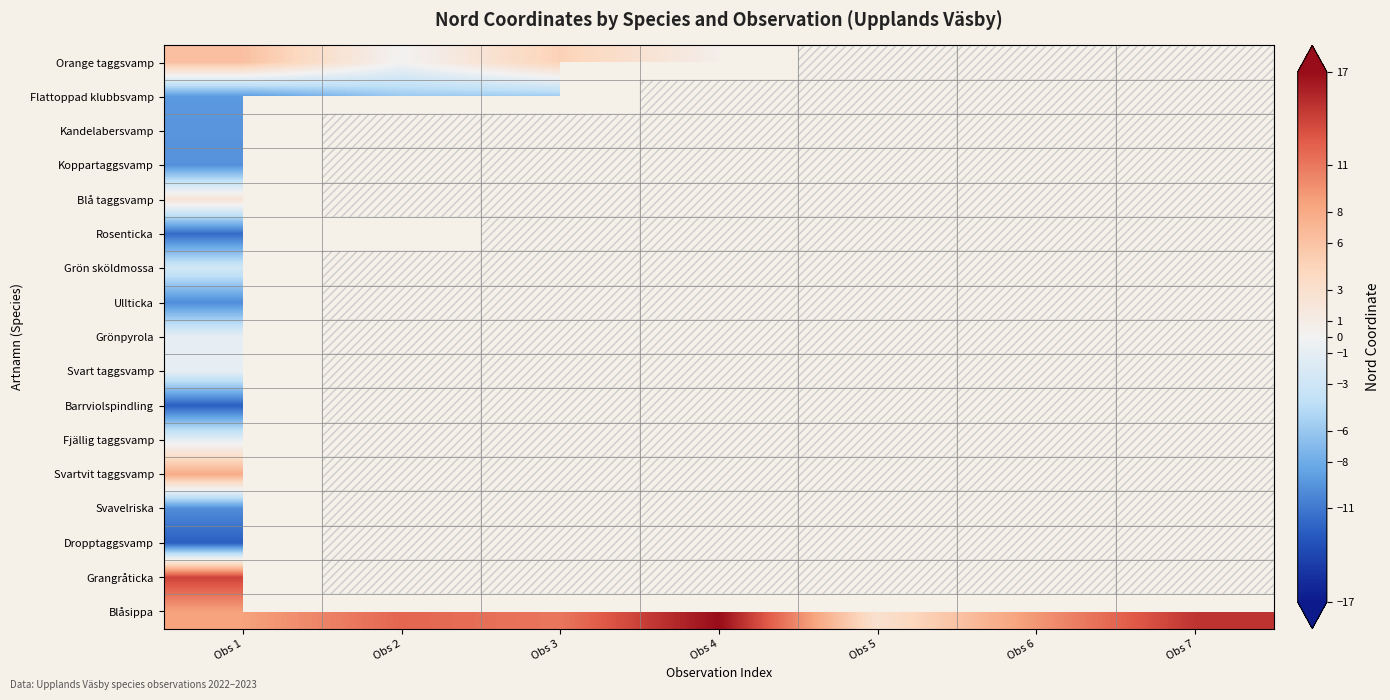

Which series changed the most between Obs 3 and Obs 6?

Blåsippa